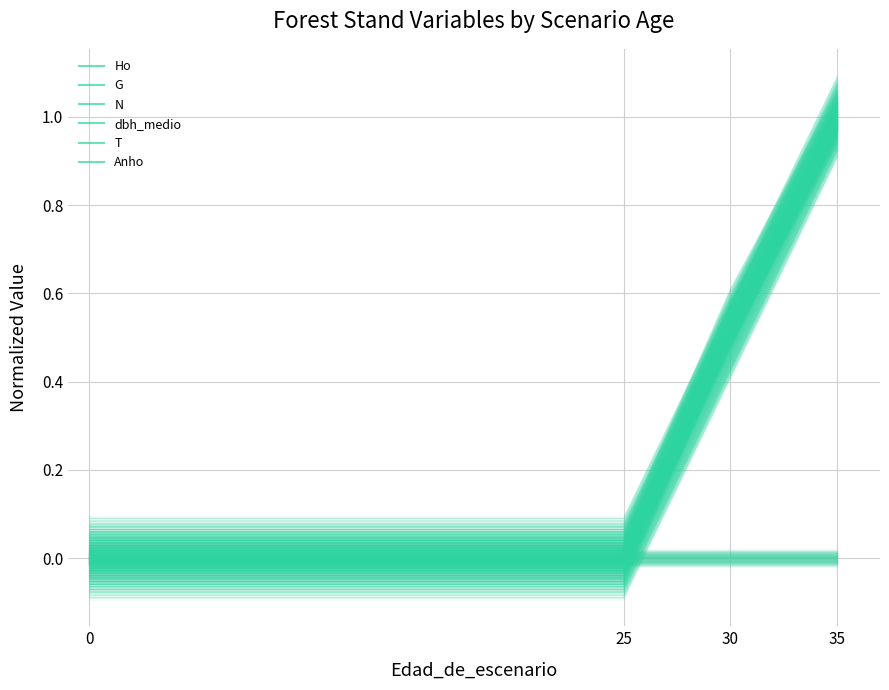

Reading left to right, extract all data points from this chart.

Ho: 0.0	0.0	0.0	0.0
G: 0.0	0.0	0.5	1.0
N: 0.0	0.0	0.5	1.0
dbh_medio: 0.0	0.0	0.6	1.0
T: 0.0	0.0	0.5	1.0
Anho: 0.0	0.0	0.5	1.0